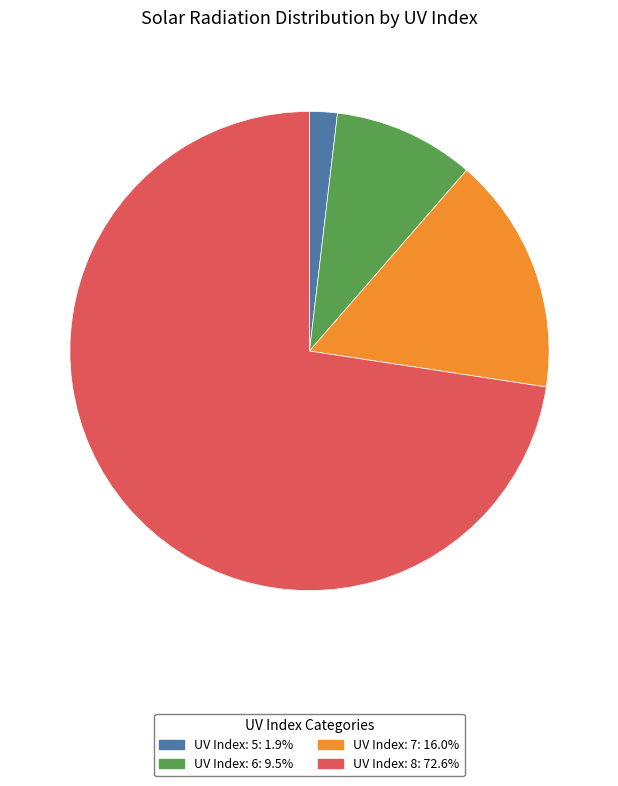

Count the number of slices in the pie.

4